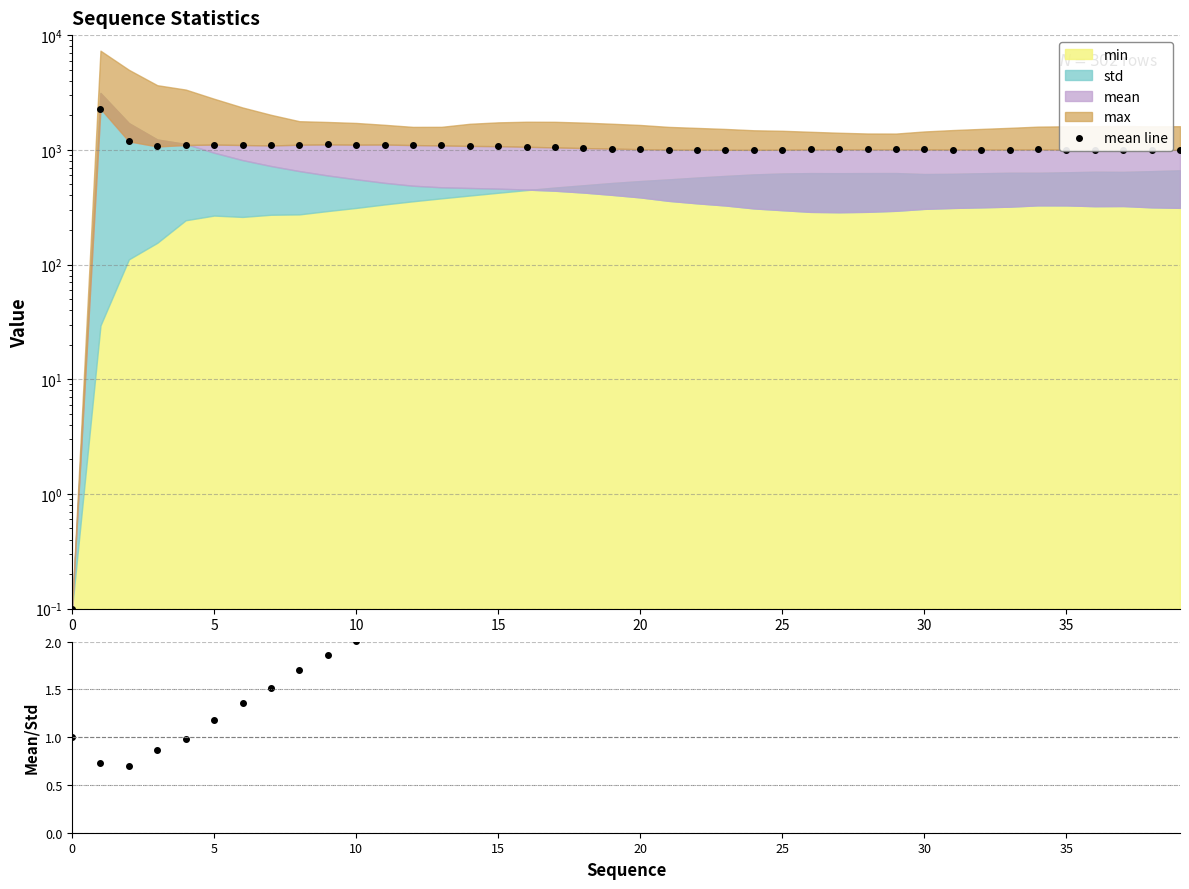

At which label does mean/std reach its peak?

27